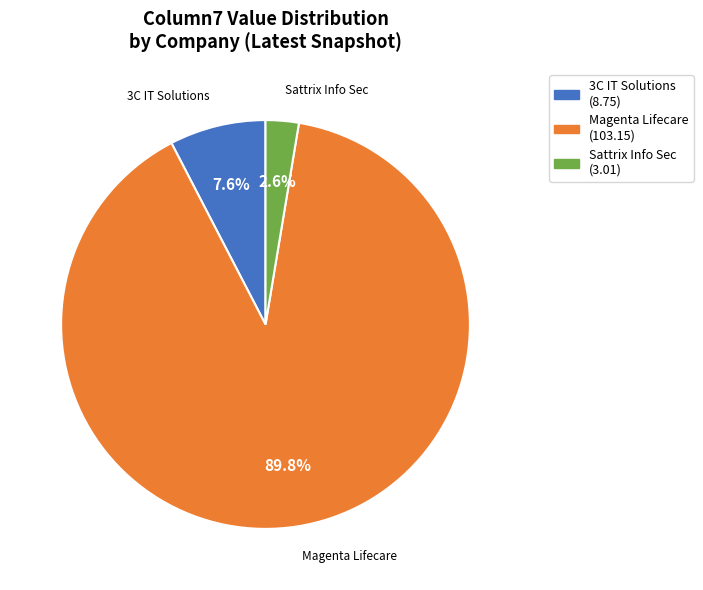

Which has a higher value, Magenta Lifecare or Sattrix Info Sec?

Magenta Lifecare